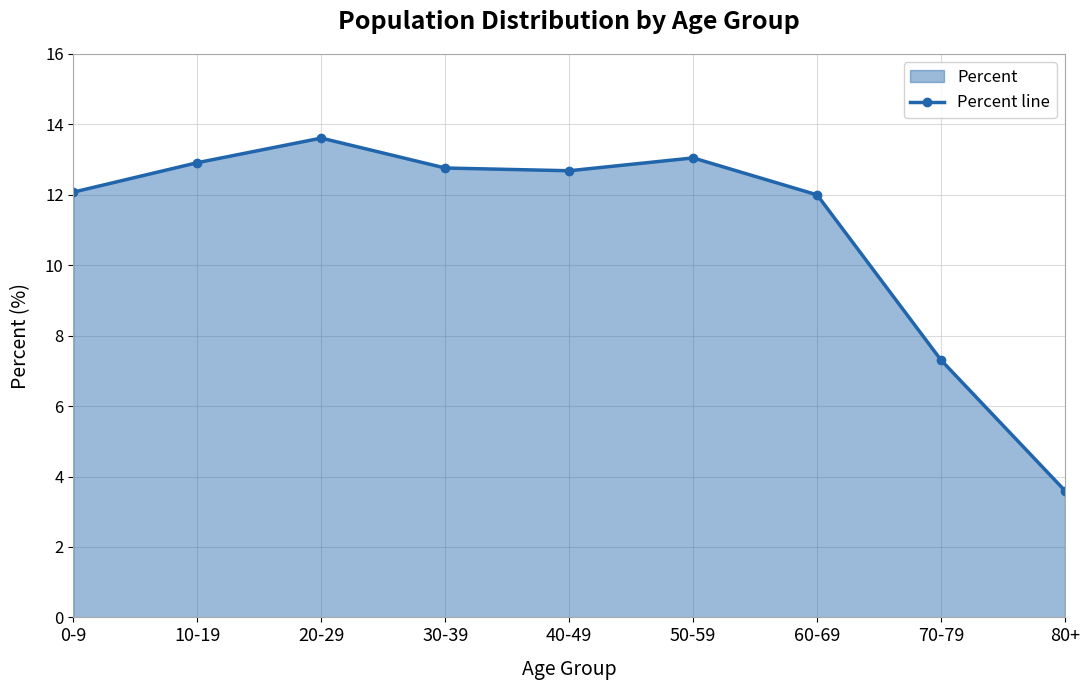

How many values are below 12?

3